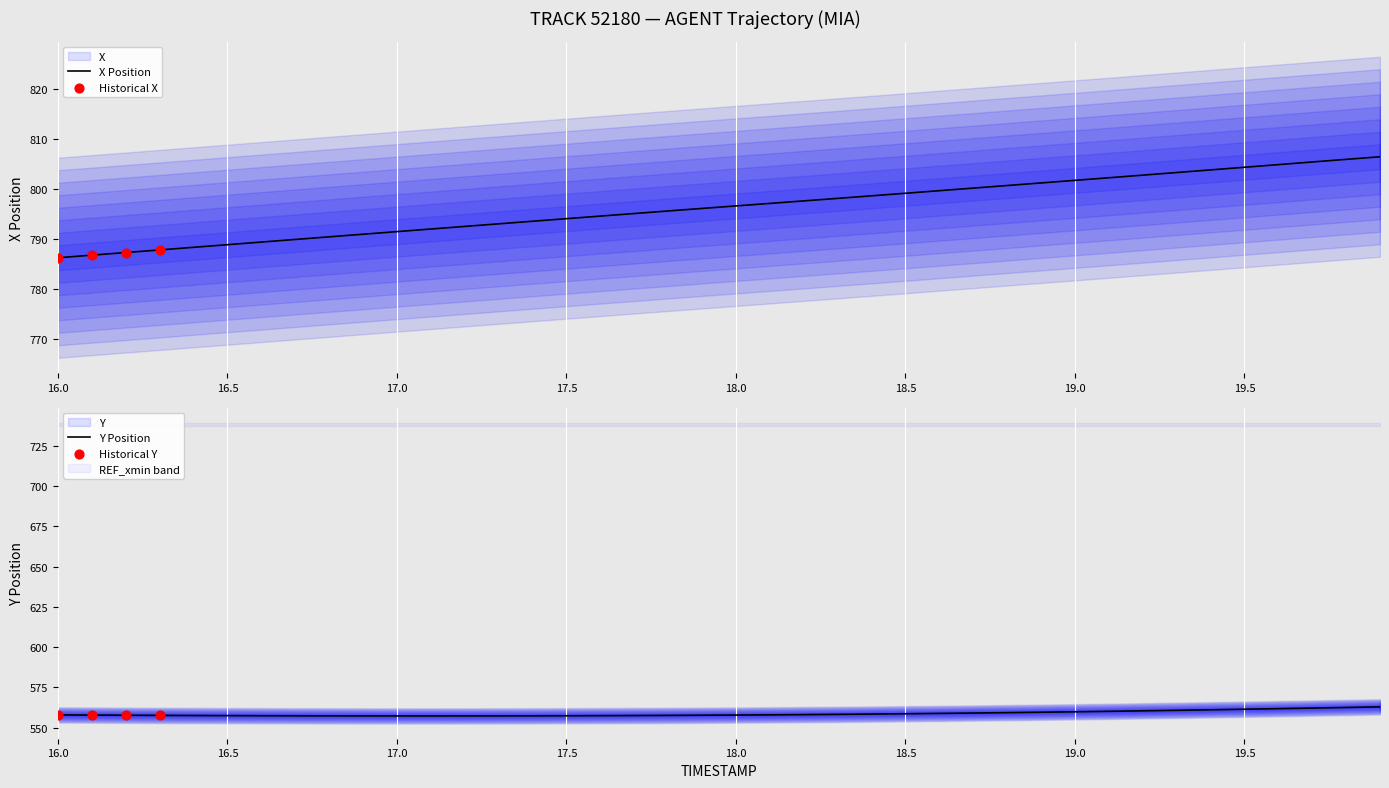

What is the total value across all series at 16.5?

1346.3